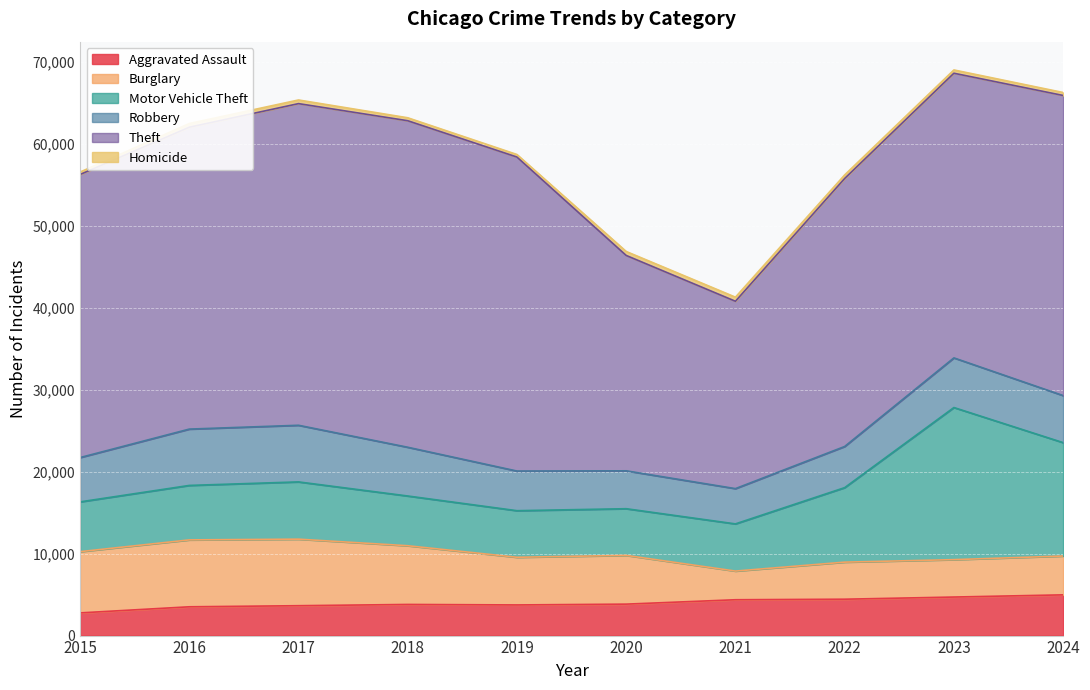

Between 2018 and 2024, which series saw the biggest shift?

Motor Vehicle Theft